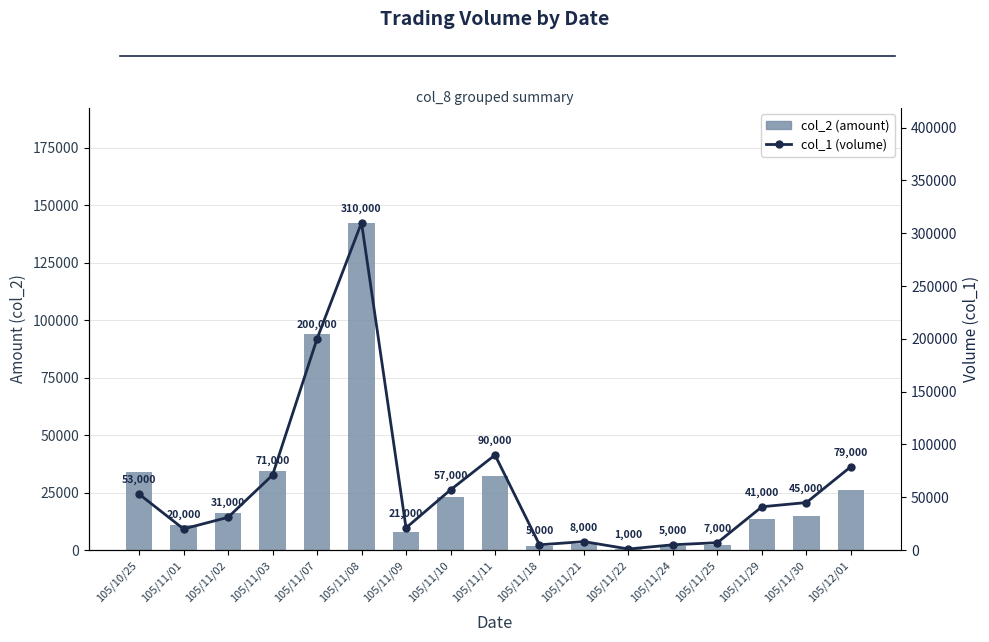

What is the average value of the col_1 (volume) series?

61412